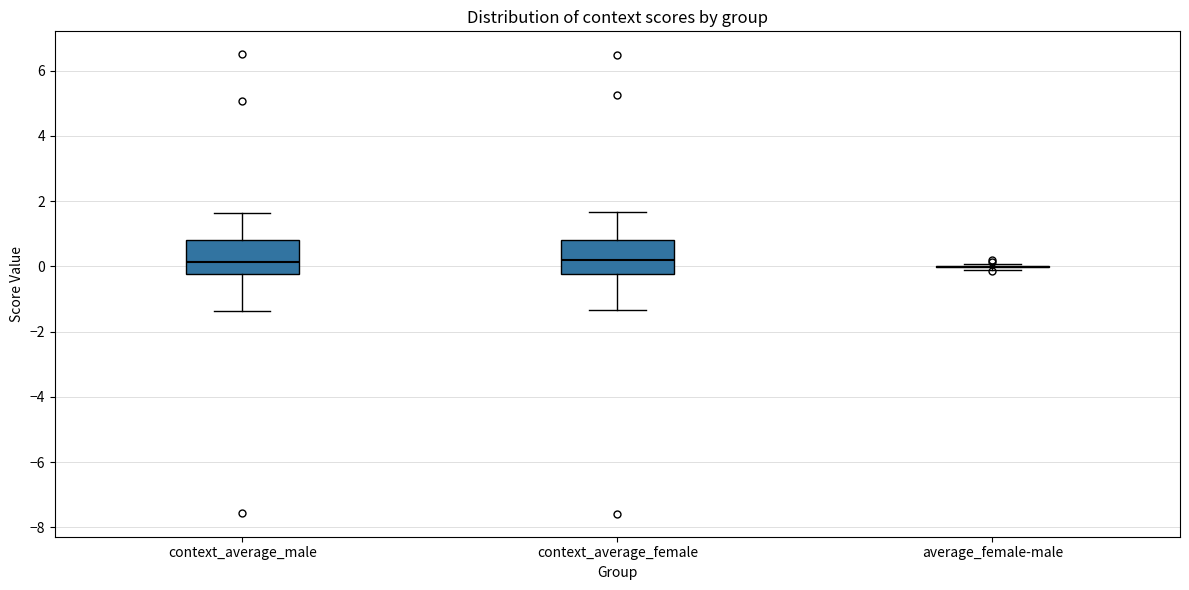

Where is the lower edge of the box for context_average_female on the y-axis? The values are not printed on the chart, so give them approximately, as read against the axis.

-0.2